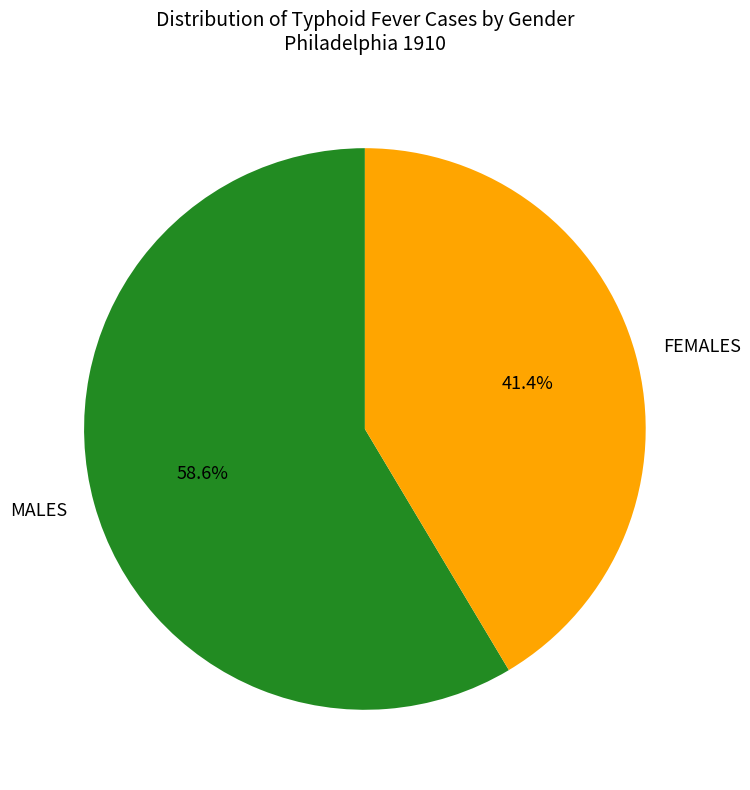

Rank the categories by value from highest to lowest.

MALES, FEMALES